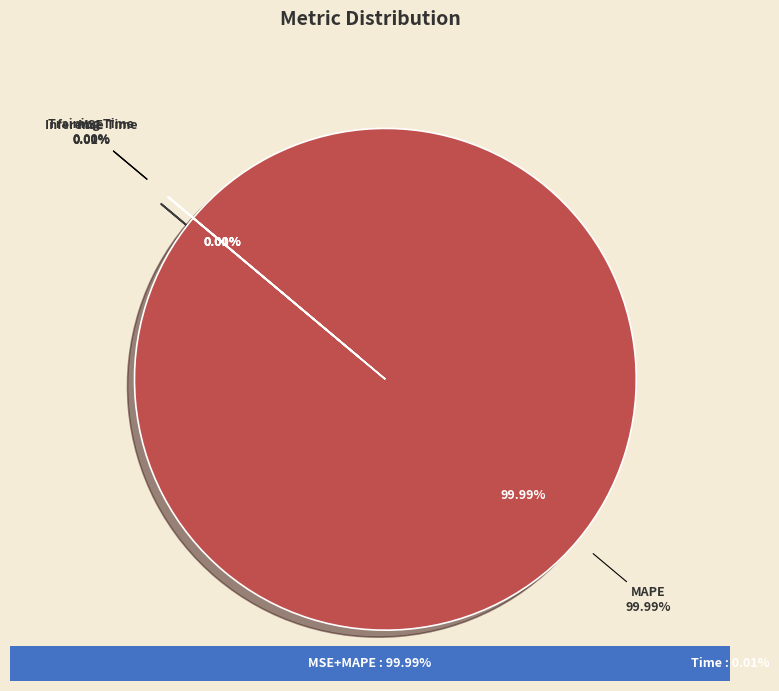

To the nearest percent, what is the difference between the largest and smallest slice percentages?

100%